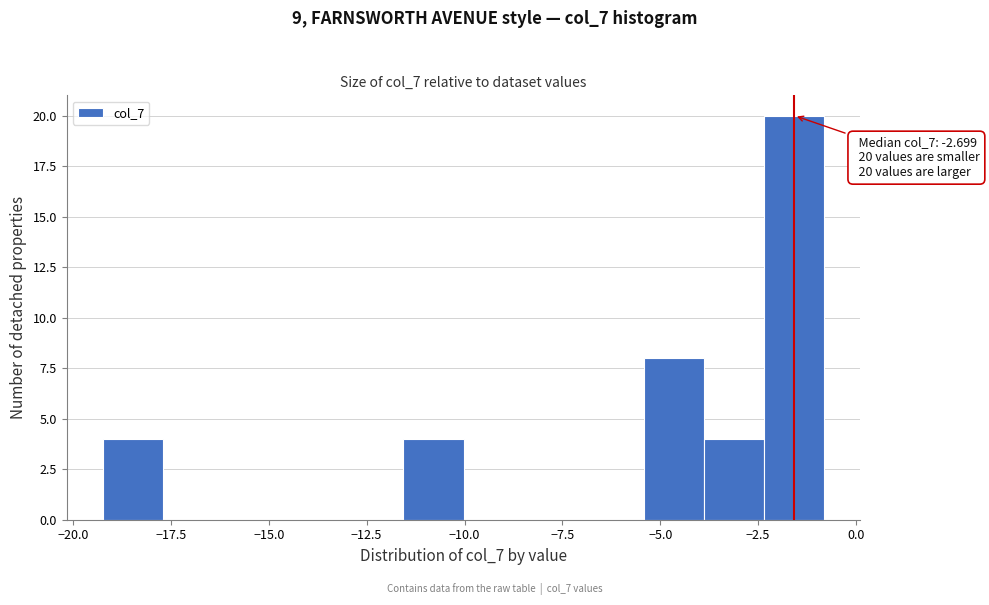

Read against the x-axis, roughly where is the centre of the tallest bar?

-1.5